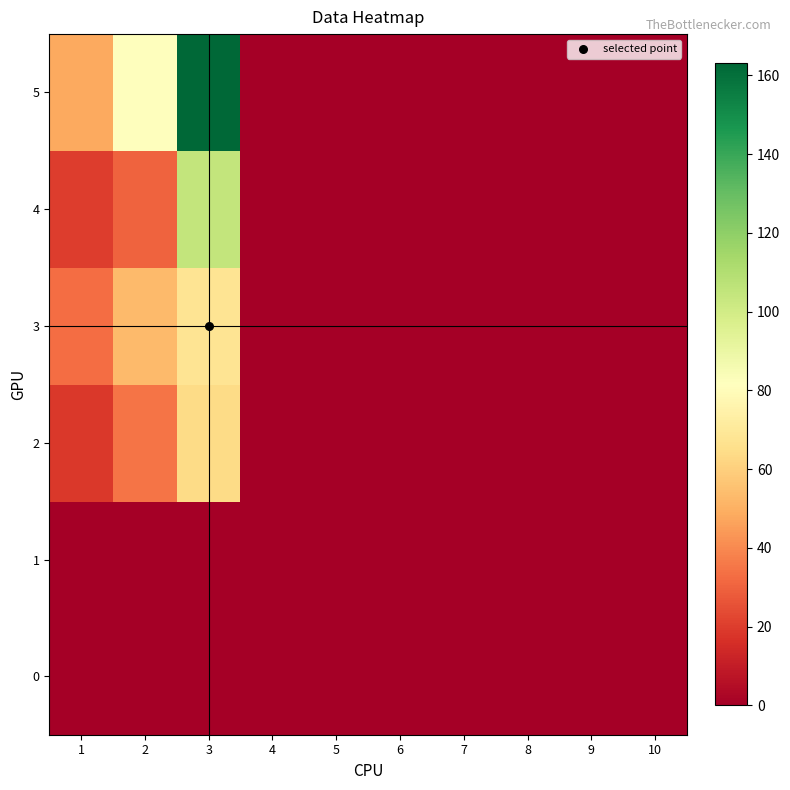

Which series has the largest total across all categories?

5